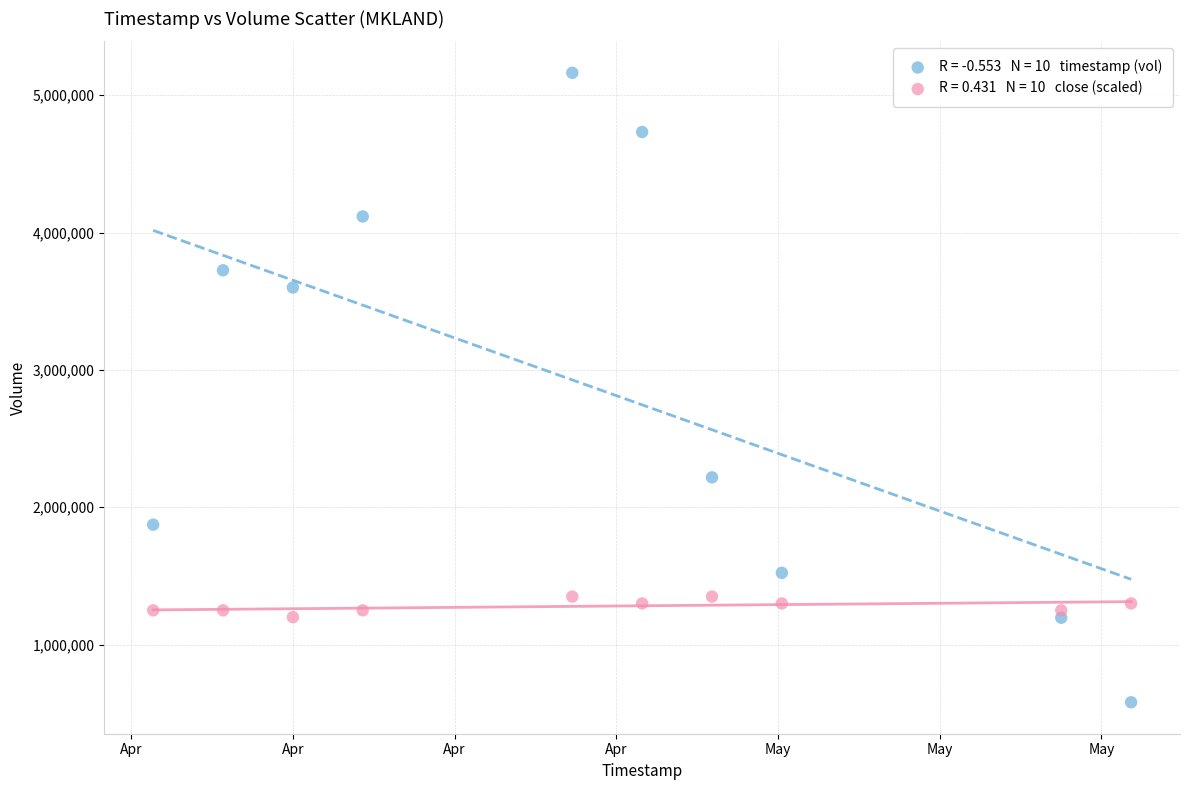

Across all data points, what is the range of Y values (max minus min)?

4581500